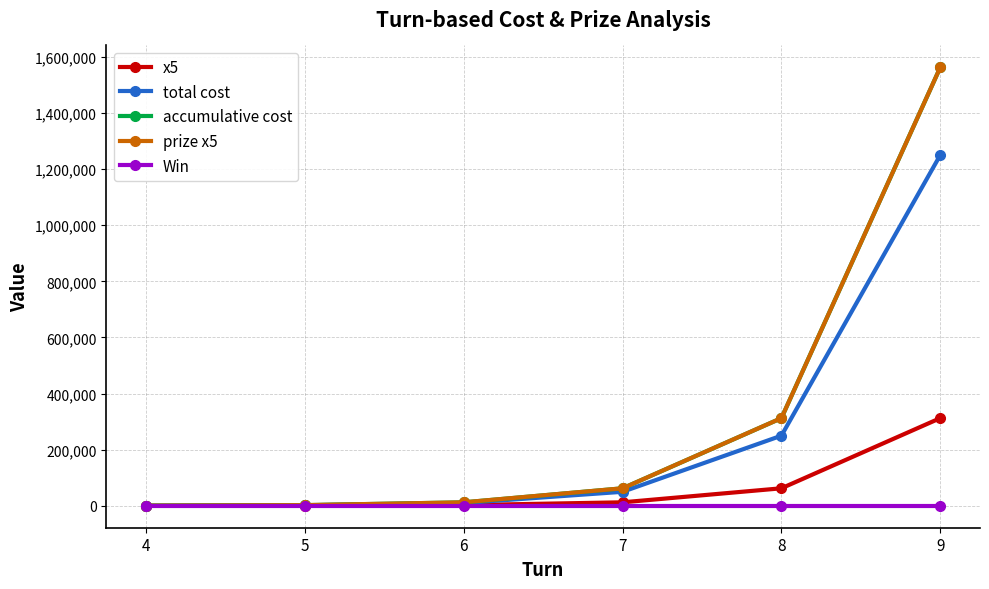

True or false: prize x5 has more than 2 interior local peaks.

False